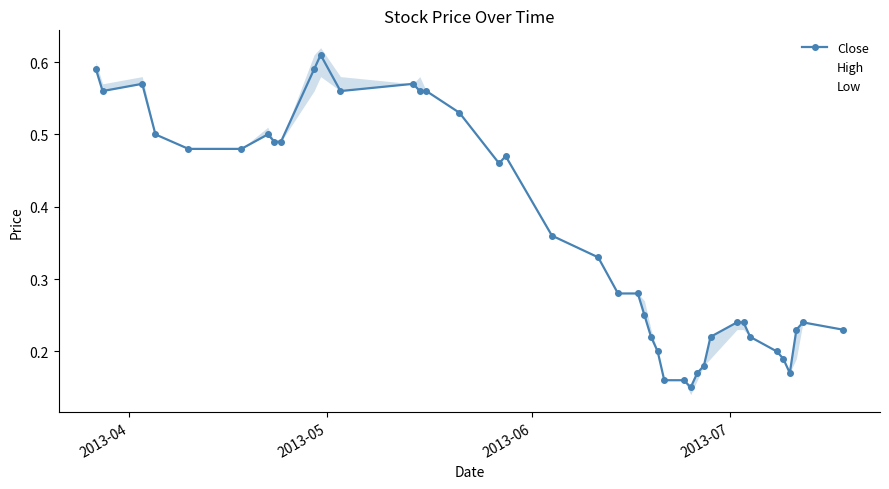

Reading left to right, extract all data points from this chart.

Close: 0.6	0.6	0.6	0.5	0.5	0.5	0.5	0.5	0.5	0.6	0.6	0.6	0.6	0.6	0.6	0.5	0.5	0.5	0.4	0.3	0.3	0.3	0.2	0.2	0.2	0.2	0.2	0.1	0.2	0.2	0.2	0.2	0.2	0.2	0.2	0.2	0.2	0.2	0.2	0.2
High: 0.6	0.6	0.6	0.5	0.5	0.5	0.5	0.5	0.5	0.6	0.6	0.6	0.6	0.6	0.6	0.5	0.5	0.5	0.4	0.3	0.3	0.3	0.3	0.2	0.2	0.2	0.2	0.1	0.2	0.2	0.2	0.2	0.2	0.2	0.2	0.2	0.2	0.2	0.2	0.2
Low: 0.6	0.6	0.6	0.5	0.5	0.5	0.5	0.5	0.5	0.6	0.6	0.6	0.6	0.6	0.6	0.5	0.5	0.5	0.4	0.3	0.3	0.3	0.2	0.2	0.2	0.2	0.2	0.1	0.2	0.2	0.2	0.2	0.2	0.2	0.2	0.2	0.2	0.2	0.2	0.2